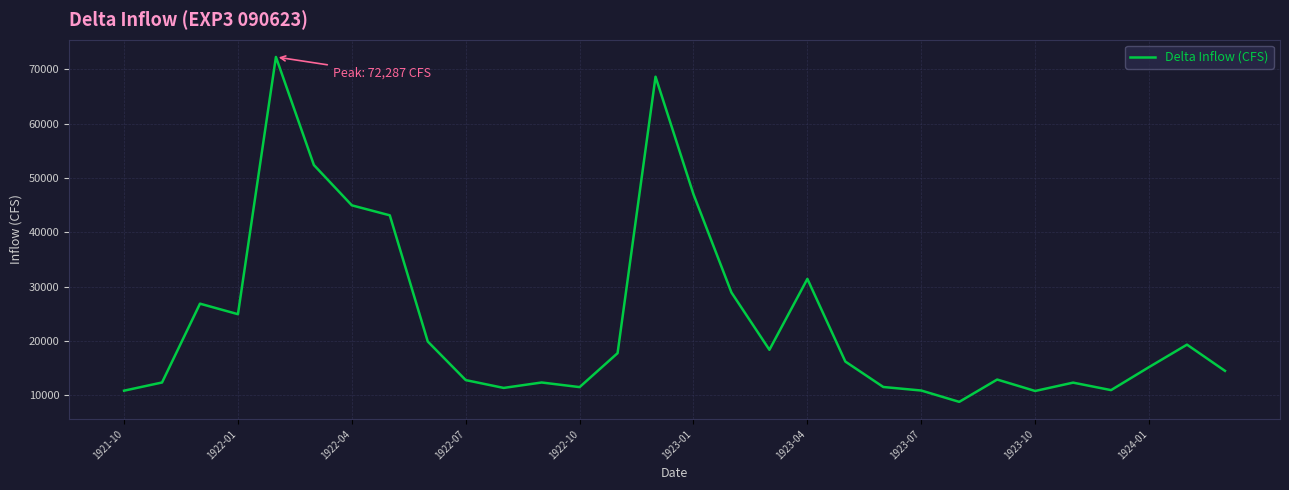

True or false: there are more than 2 points higher than both neighbors.

True